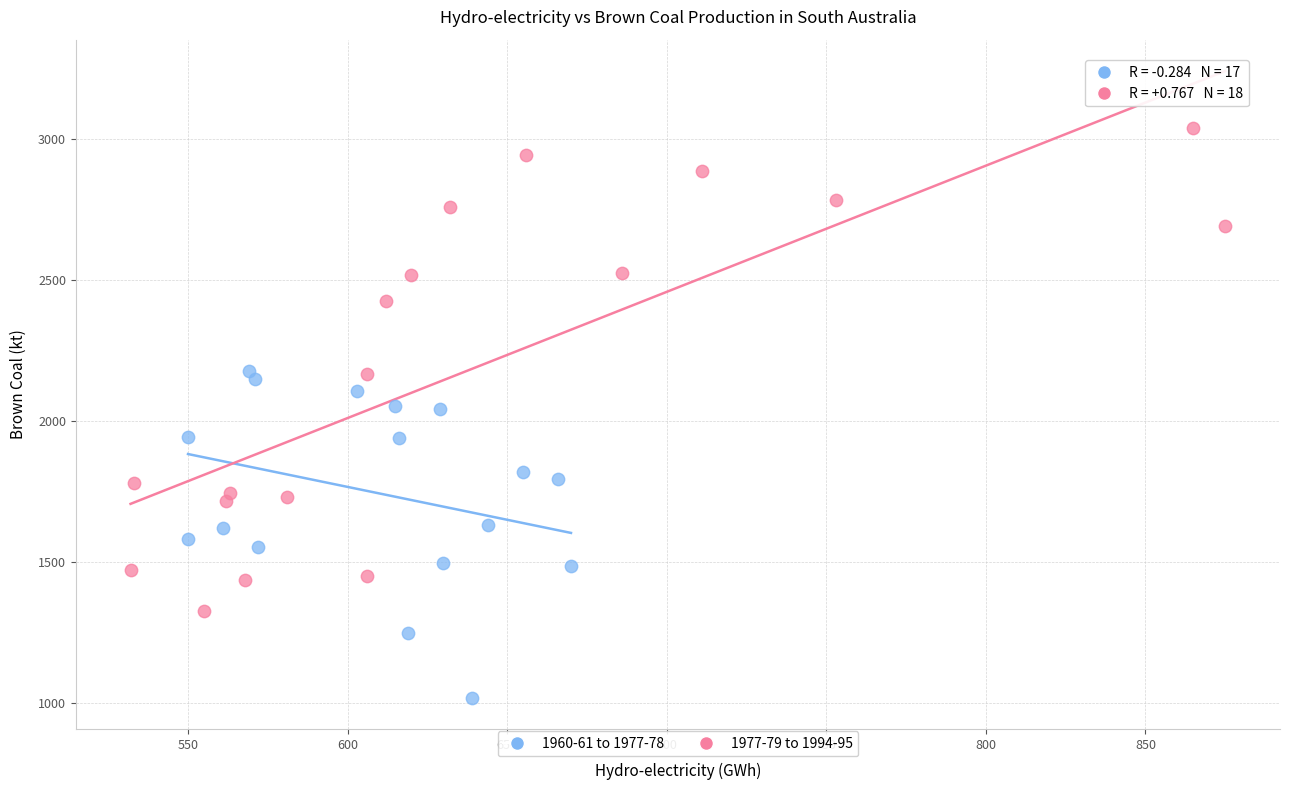

Which series contains the highest Y value?

1977-79 to 1994-95